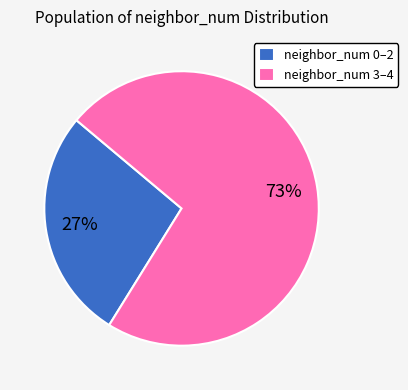

Rank the categories by value from highest to lowest.

neighbor_num 3–4, neighbor_num 0–2